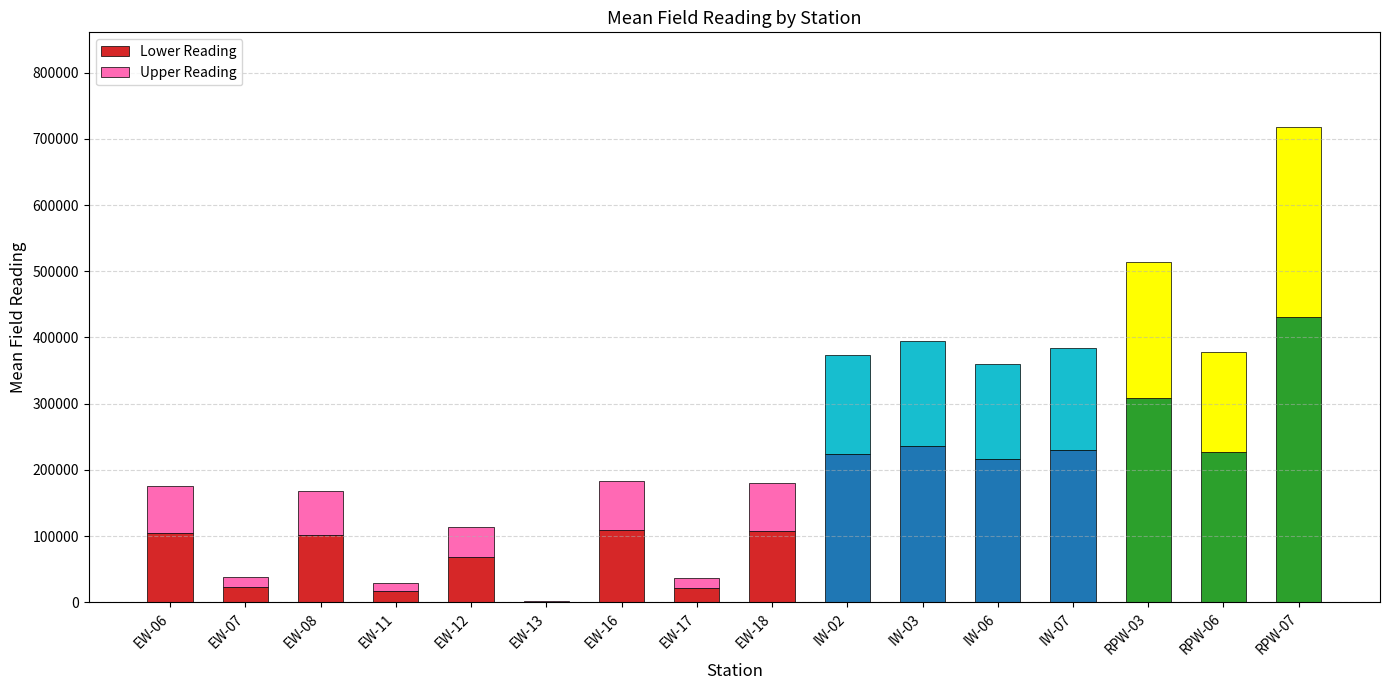

What is the highest value of the Lower Reading series?

430335.9